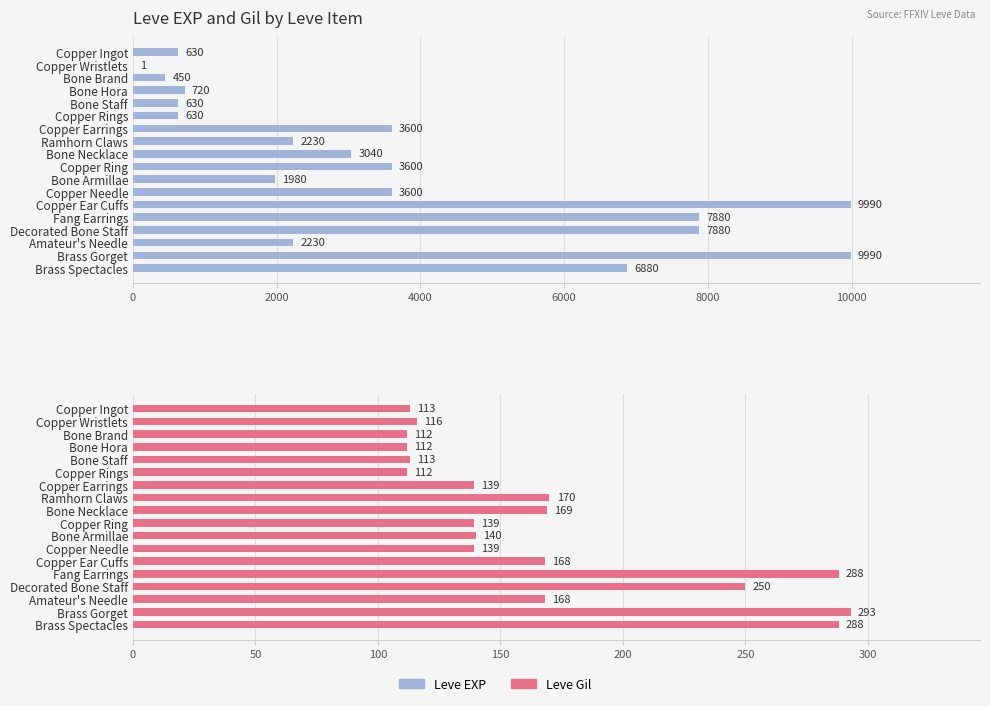

What is the sum of the Leve EXP values at Decorated Bone Staff and Copper Ear Cuffs?

17870